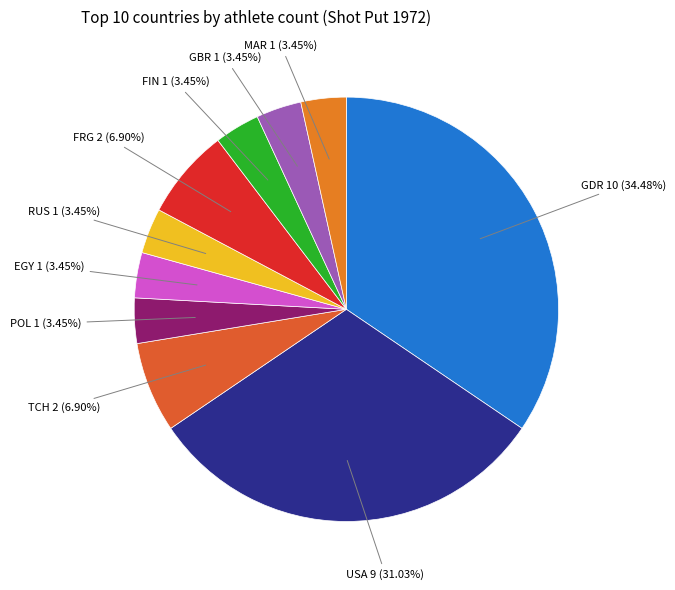

Count the number of slices in the pie.

10